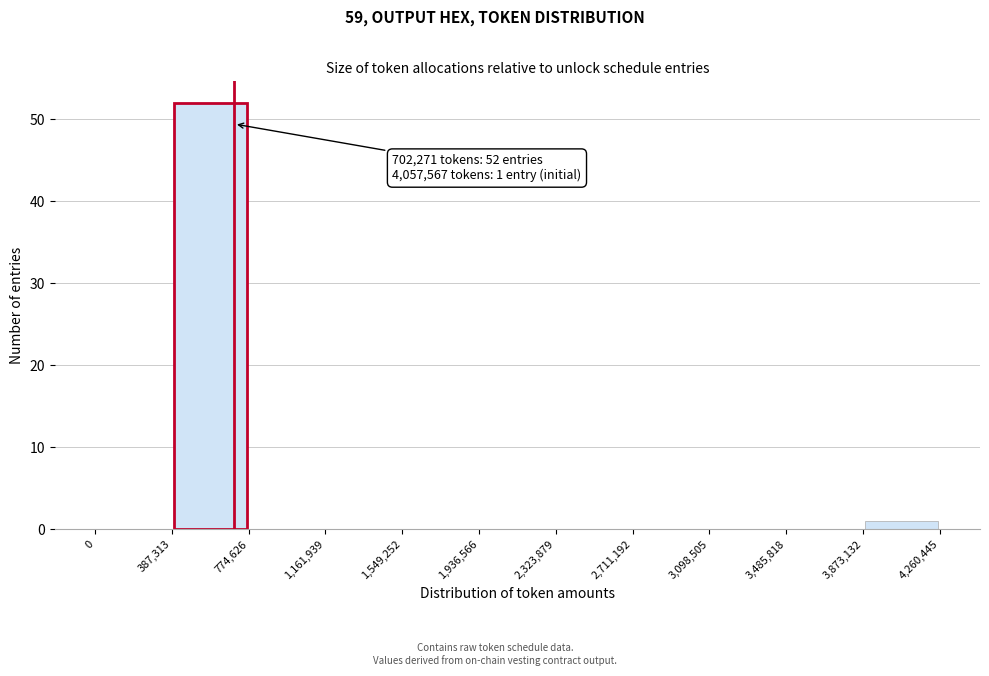

Which range on the x-axis has the tallest bar?

387,313 to 774,626